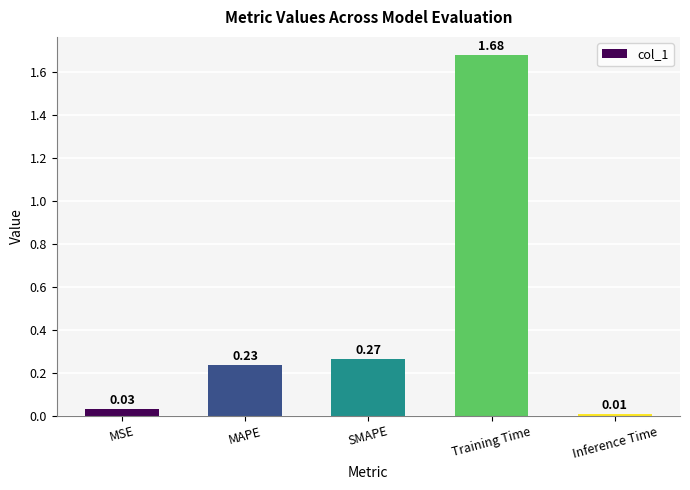

Which has a higher value, MSE or Training Time?

Training Time